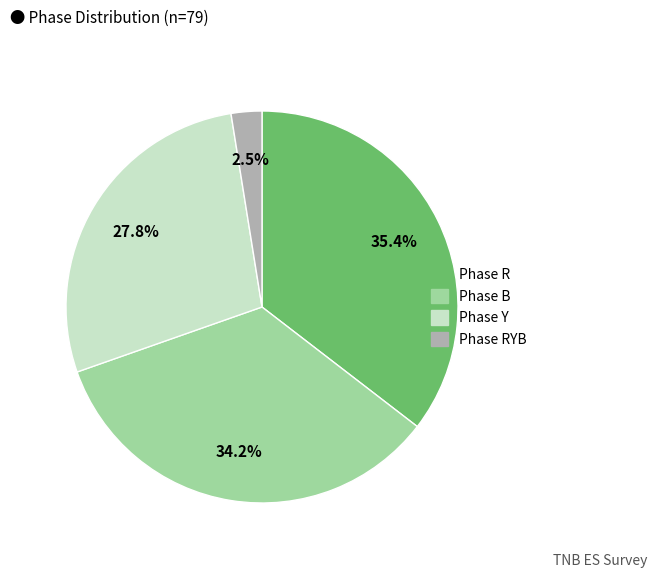

Count the number of slices in the pie.

4